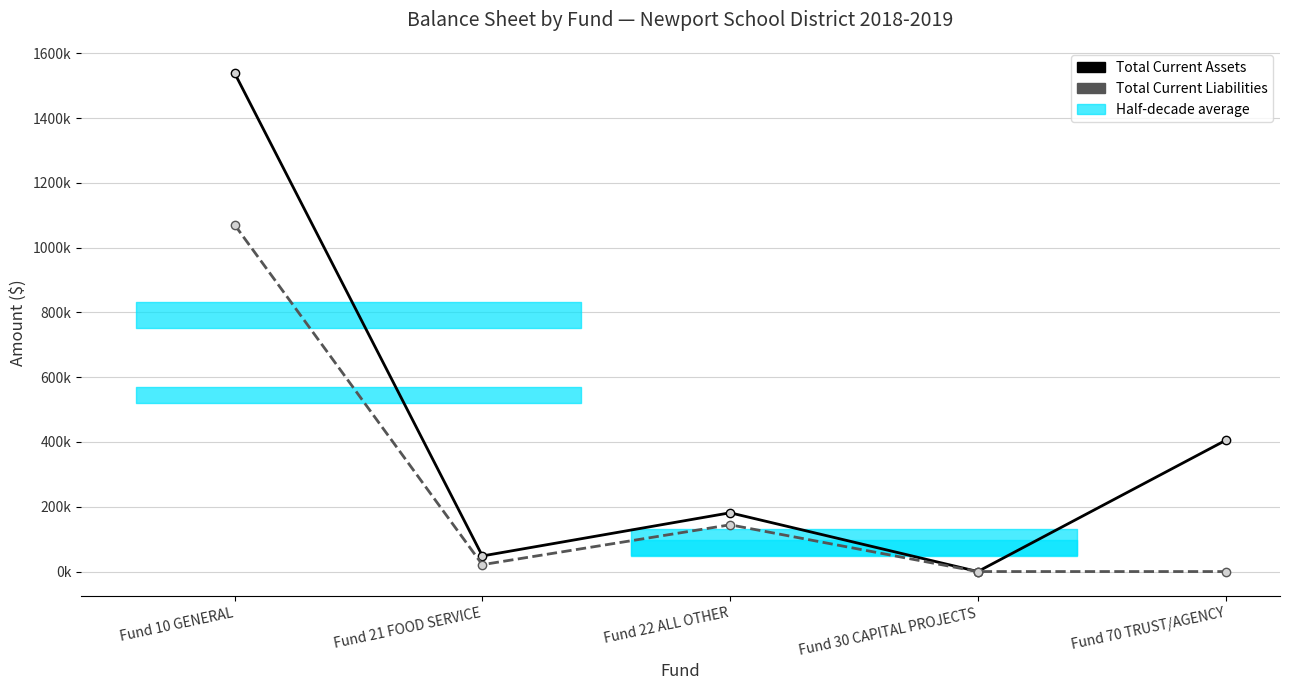

Which has a higher value, Fund 70 TRUST/AGENCY or Fund 21 FOOD SERVICE?

Fund 70 TRUST/AGENCY